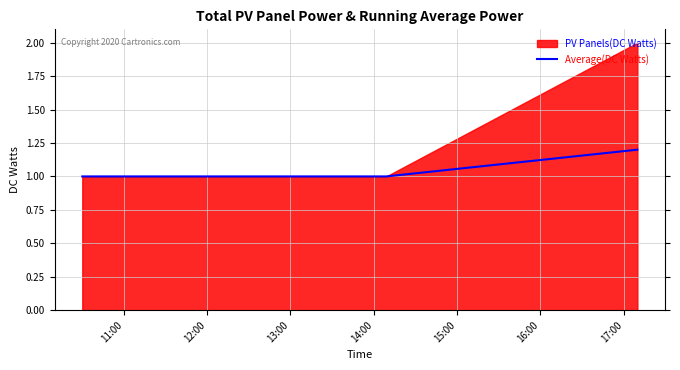

What is the lowest value of the Average(DC Watts) series?

1.0